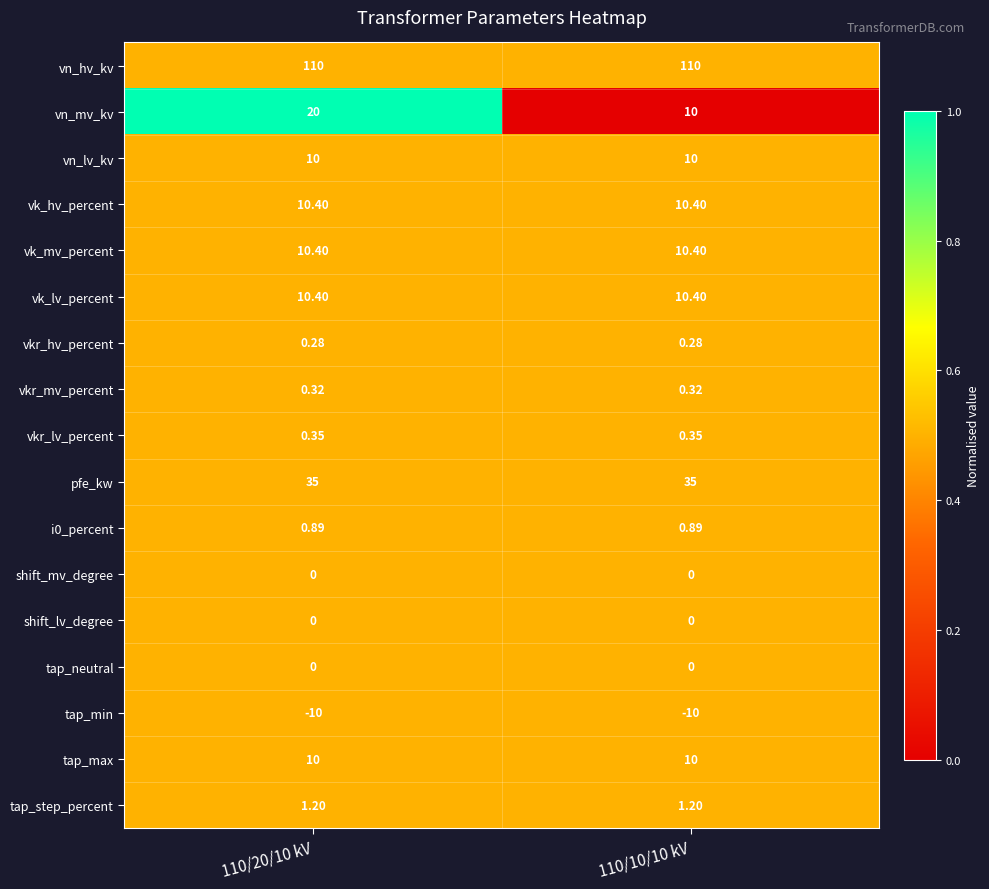

Which series has the largest total across all categories?

vn_hv_kv